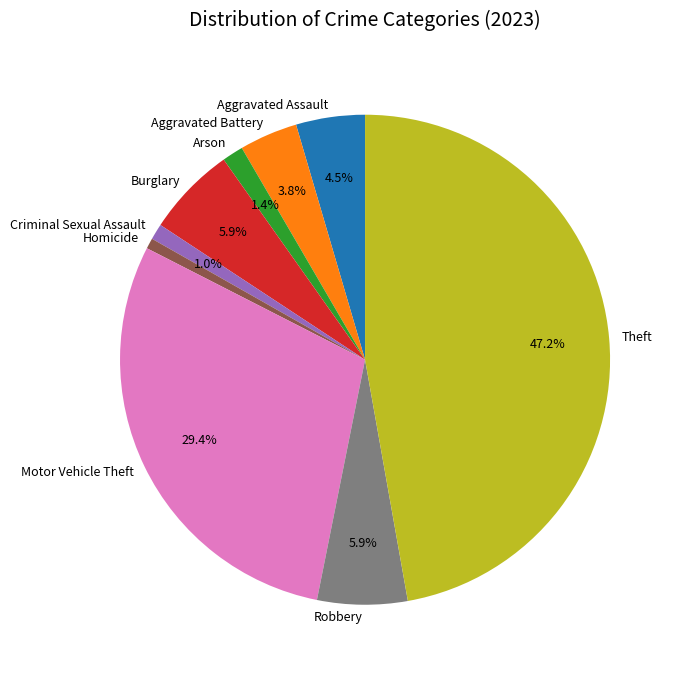

The Criminal Sexual Assault slice represents 11% of the pie. True or false?

False